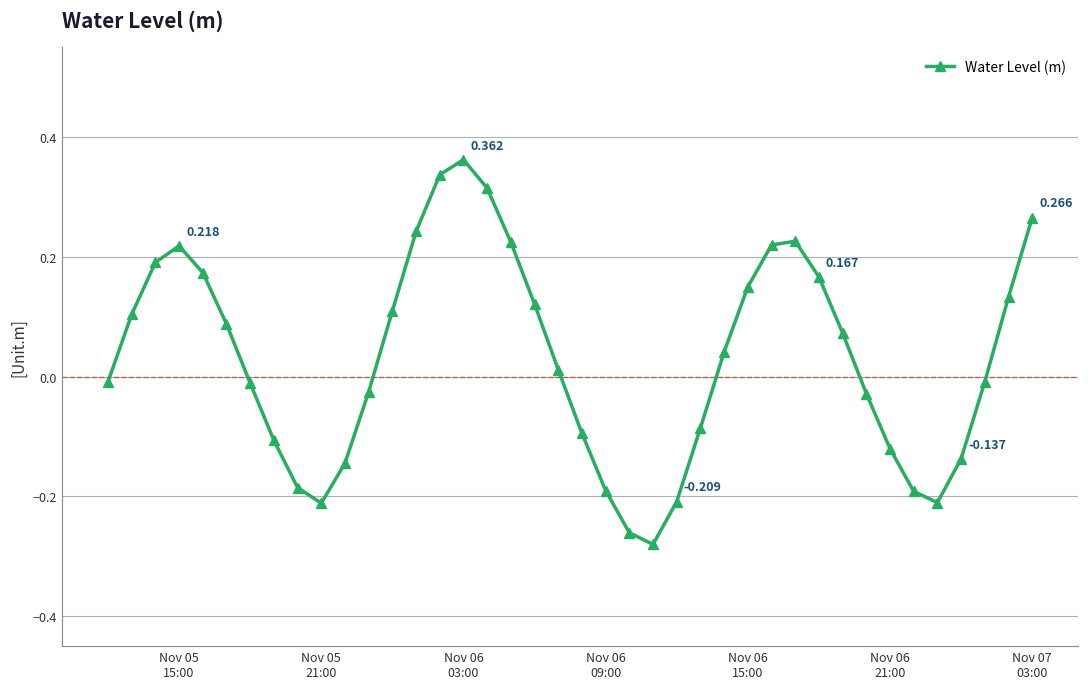

True or false: the data has more than 2 interior local peaks.

True